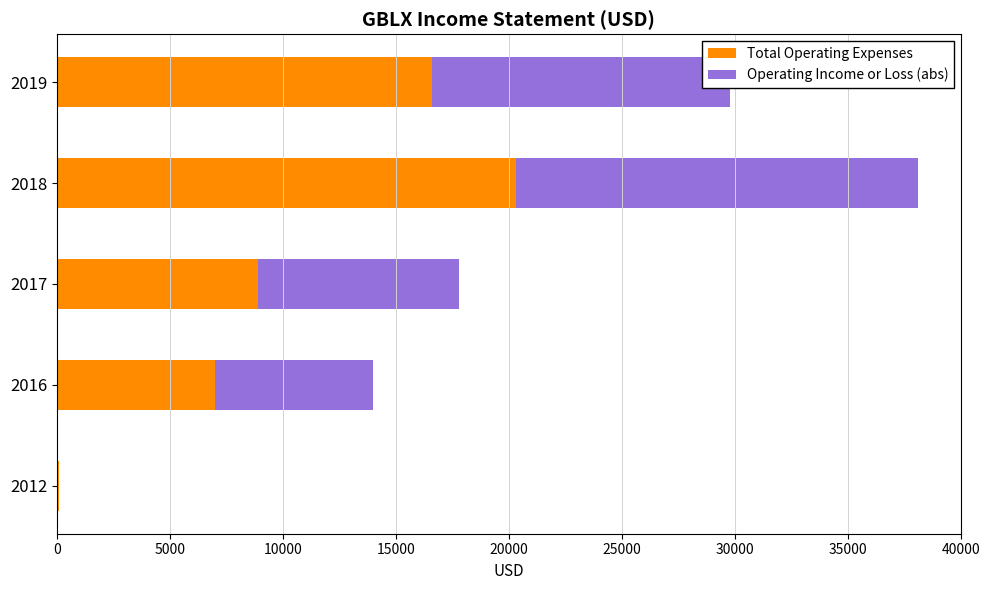

What is the sum of all Total Operating Expenses values?

52900